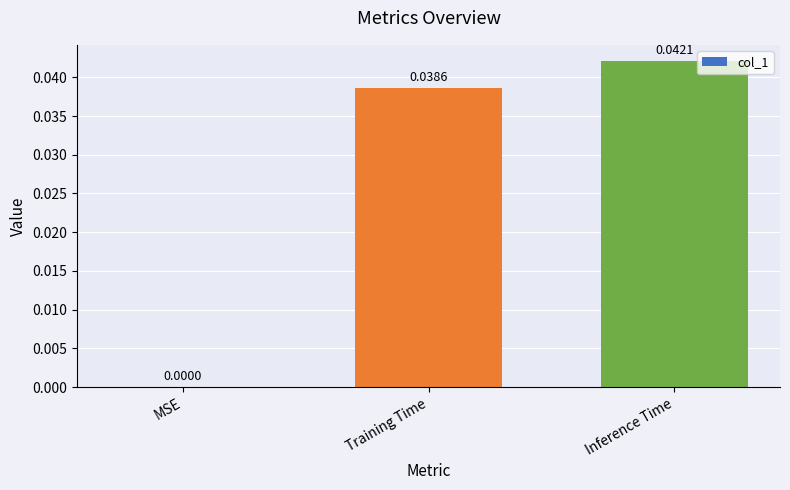

Which category has the highest value across all series?

Inference Time